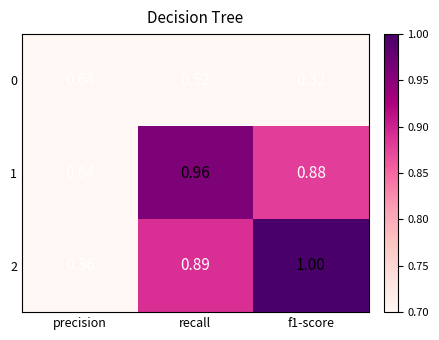

At which category is the sum across all series the highest?

recall